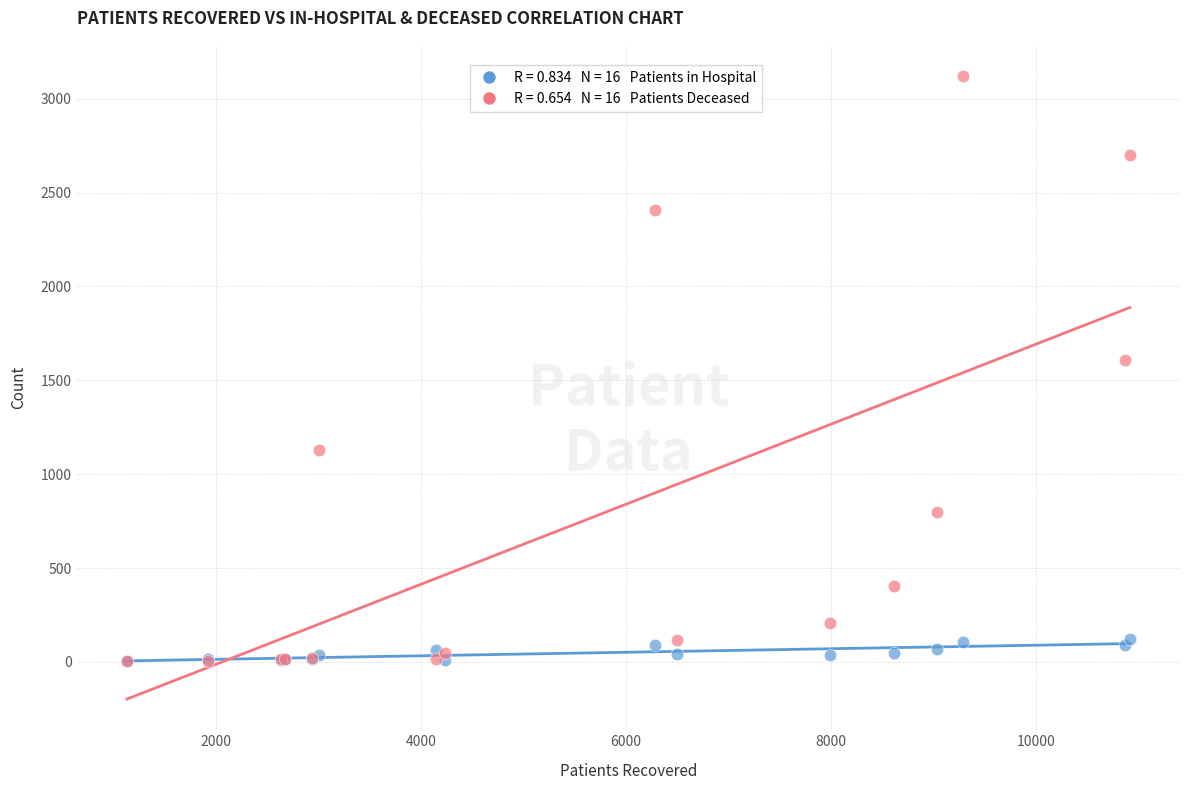

Across all series, what Y value is closest to 1562?

1609